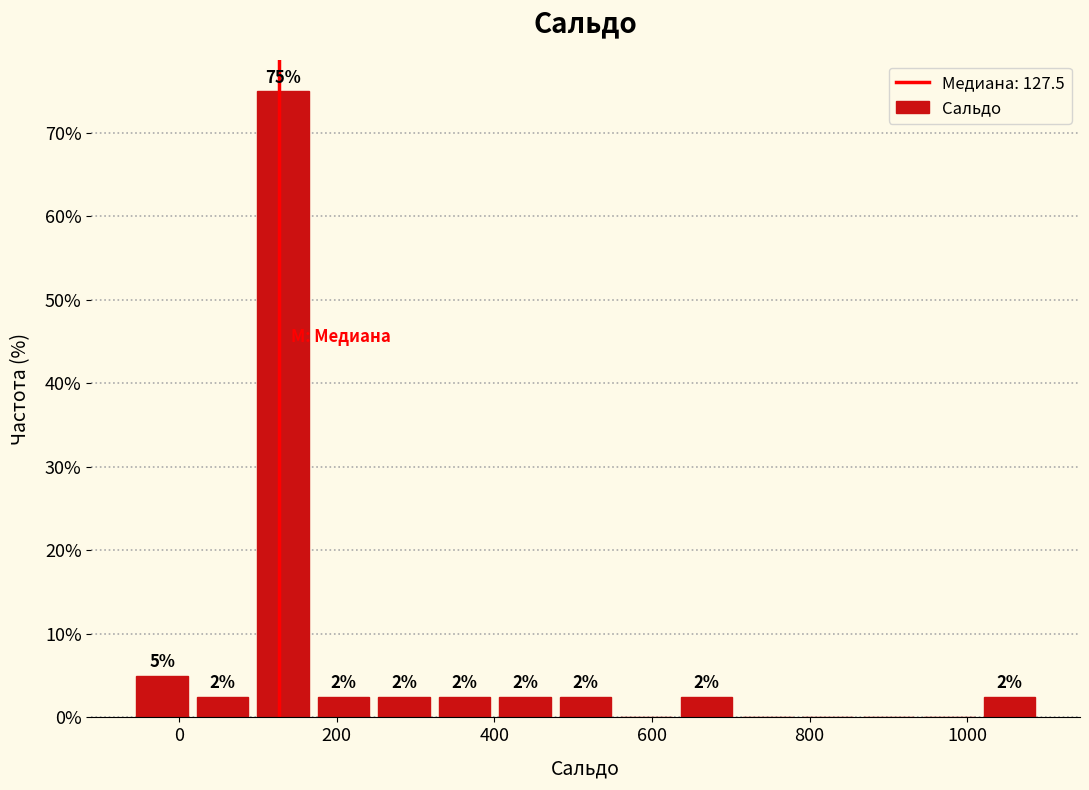

Around what value on the x-axis is the tallest bar? Give the approximate position of its centre, as read against the axis.

140